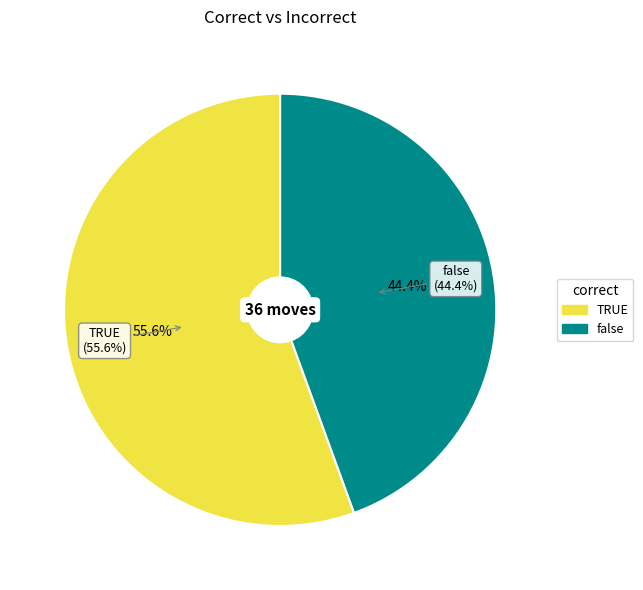

How many segments does this pie chart have?

2